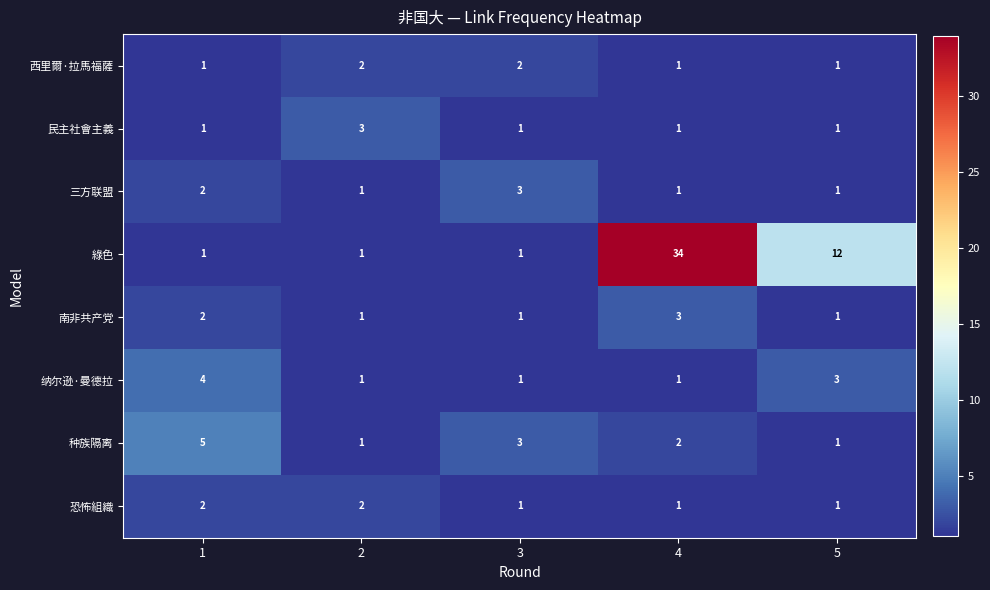

The value of 民主社會主義 at 4 is 1. True or false?

True